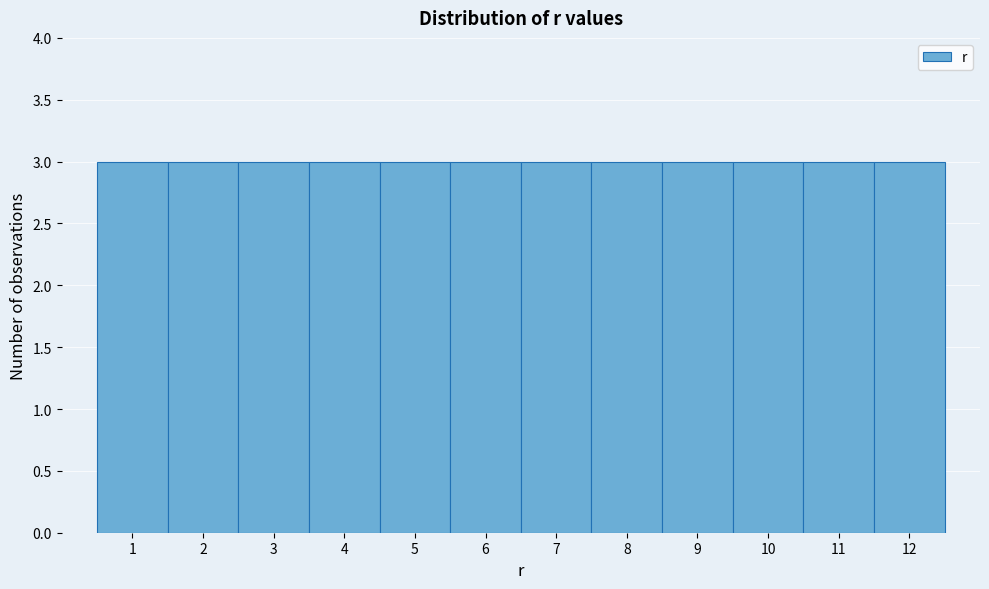

Reading left to right, transcribe this chart: for each bar, give the range it covers on the x-axis and its height. The values are not printed on the chart, so give them approximately, as read against the axis.

0.5 to 1.5: 3
1.5 to 2.5: 3
2.5 to 3.5: 3
3.5 to 4.5: 3
4.5 to 5.5: 3
5.5 to 6.5: 3
6.5 to 7.5: 3
7.5 to 8.5: 3
8.5 to 9.5: 3
9.5 to 10.5: 3
10.5 to 11.5: 3
11.5 to 12.5: 3